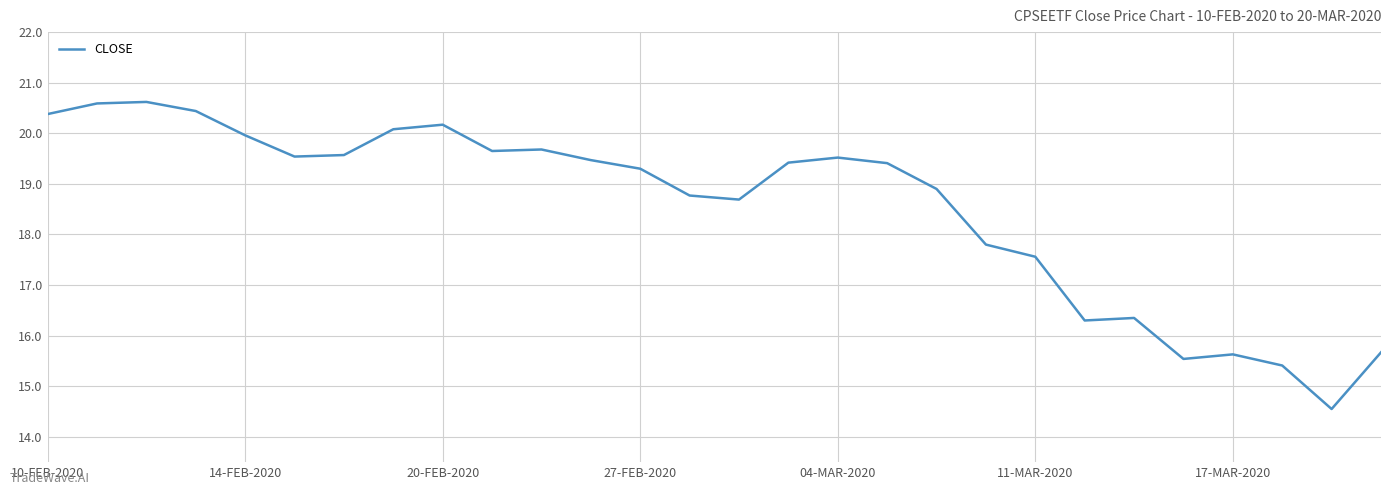

What is the maximum value shown in the chart?

20.6